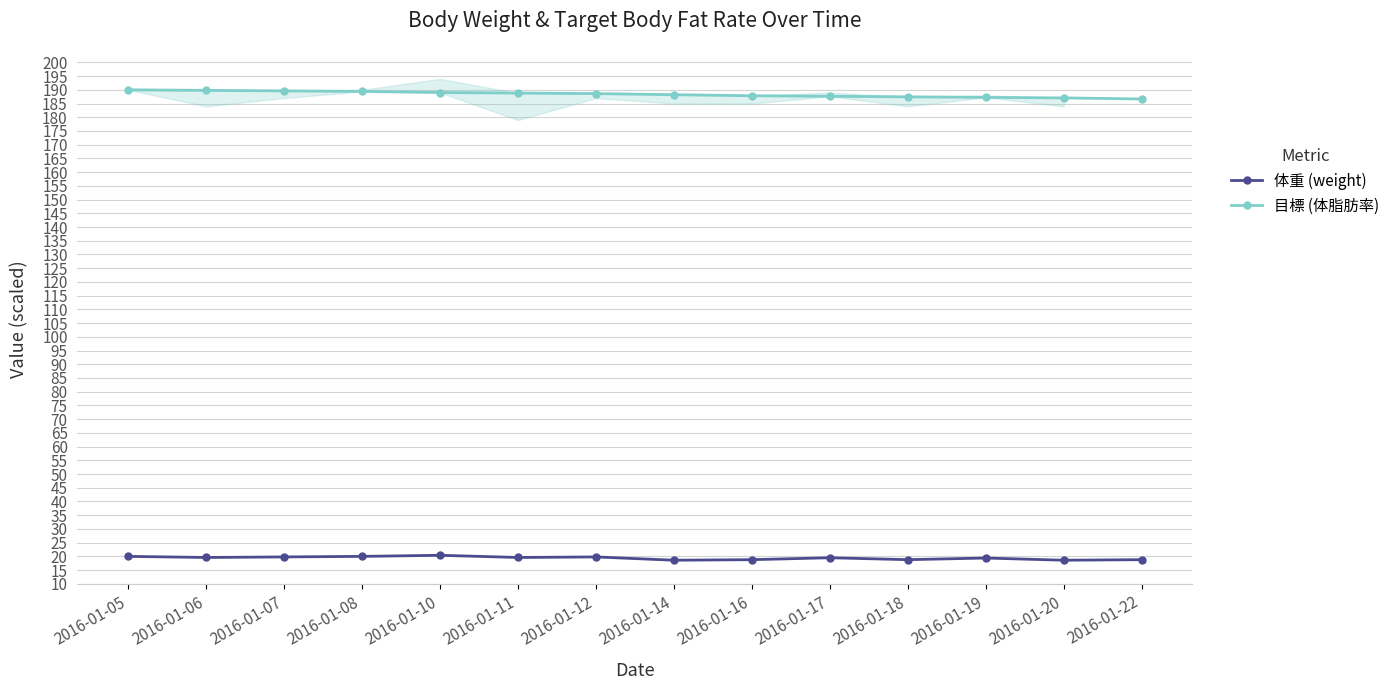

Is it true that 目標 (体脂肪率) equals 131.1 at 2016-01-05?

False